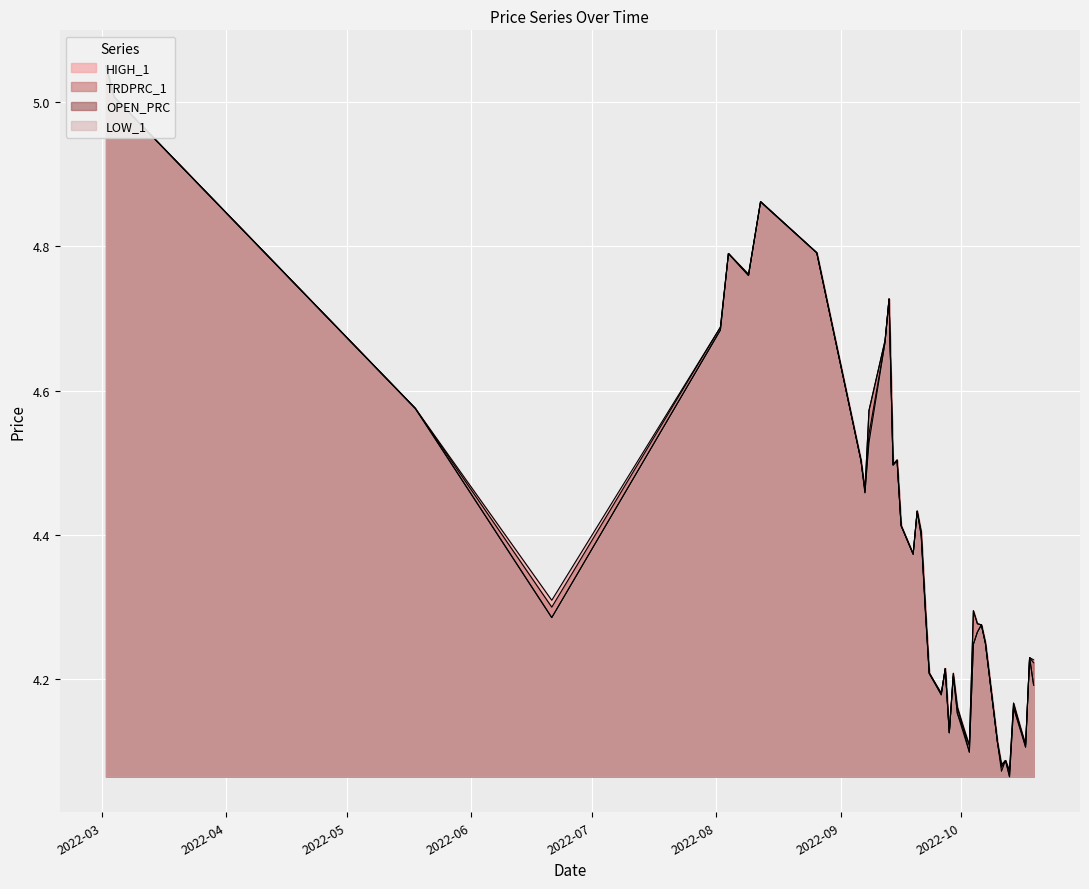

What is the difference between the maximum and minimum values in the TRDPRC_1 series?

1.0